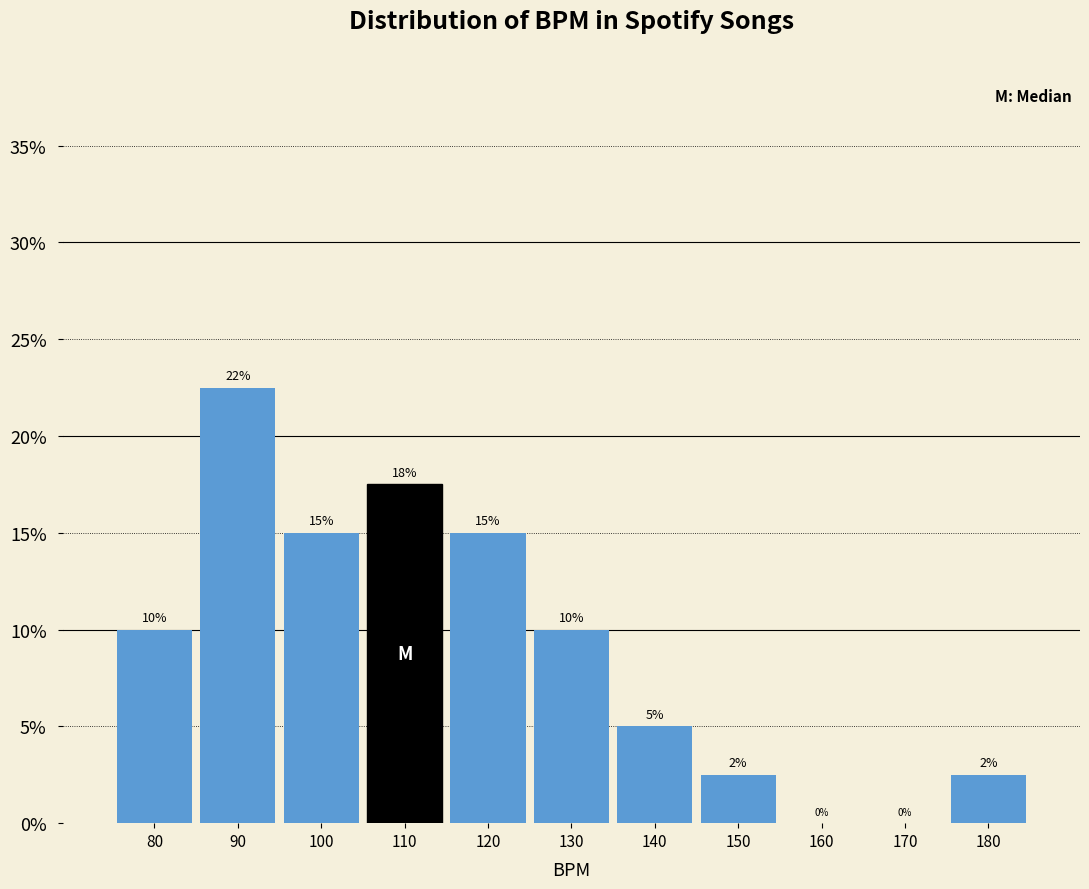

Is it true that the value at 100 is 15.0?

True